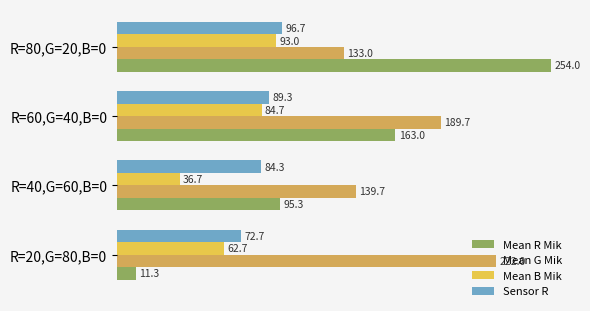

How many values in the Mean R Mik series are below 163?

2